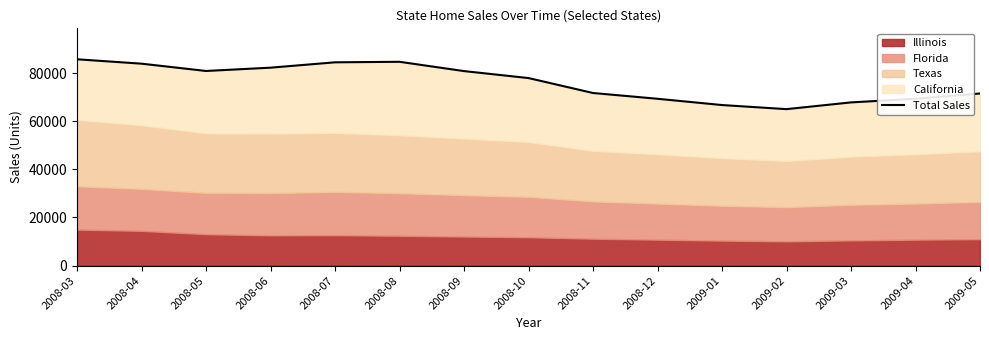

The chart shows a value of 38814 at 2008-06. True or false?

False